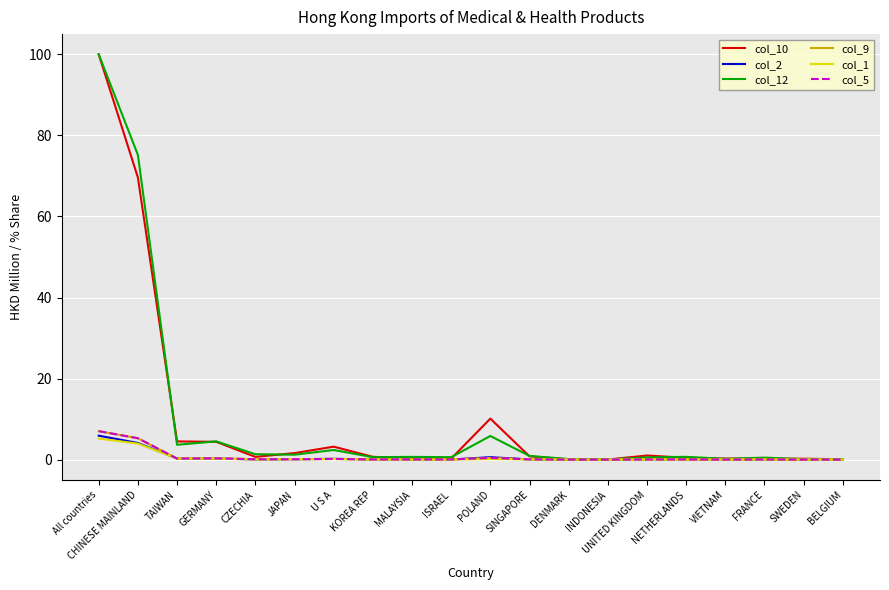

What is the total value across all series at GERMANY?

10.0